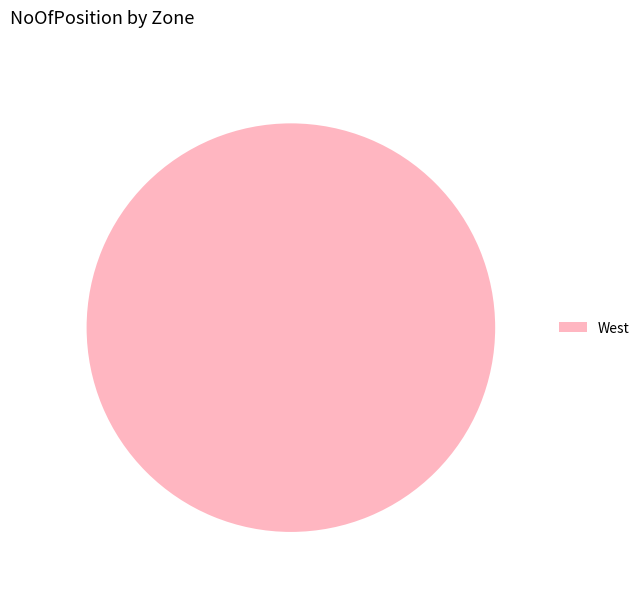

The West slice represents 88% of the pie. True or false?

False